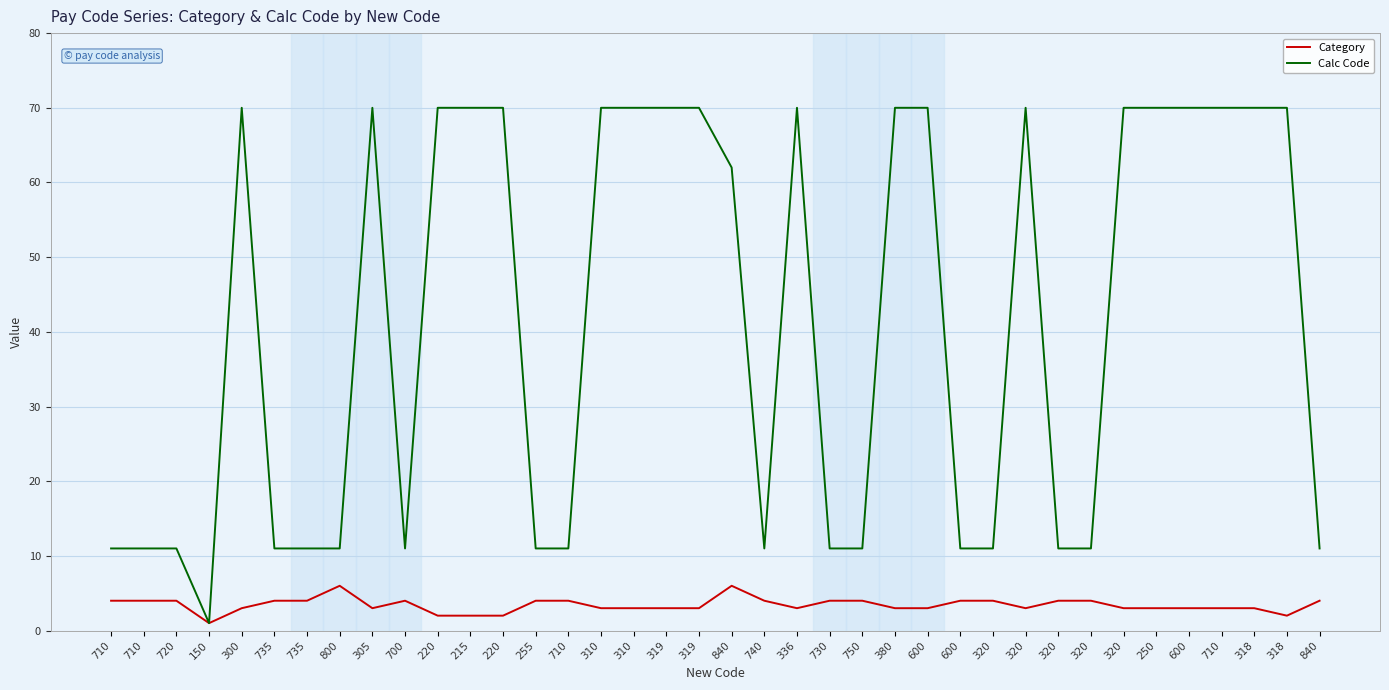

Does the chart have visible grid lines?

Yes